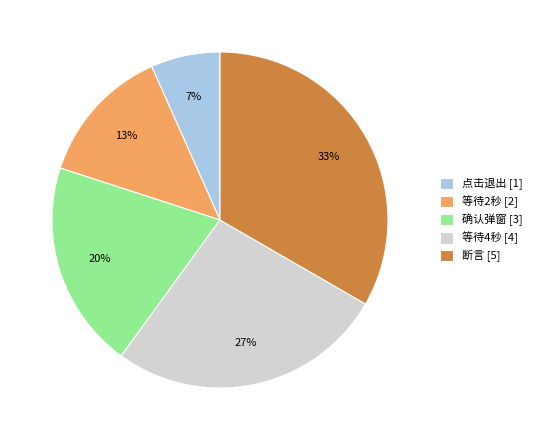

To the nearest percent, what is the combined percentage of 确认弹窗 [3] and 点击退出 [1]?

27%